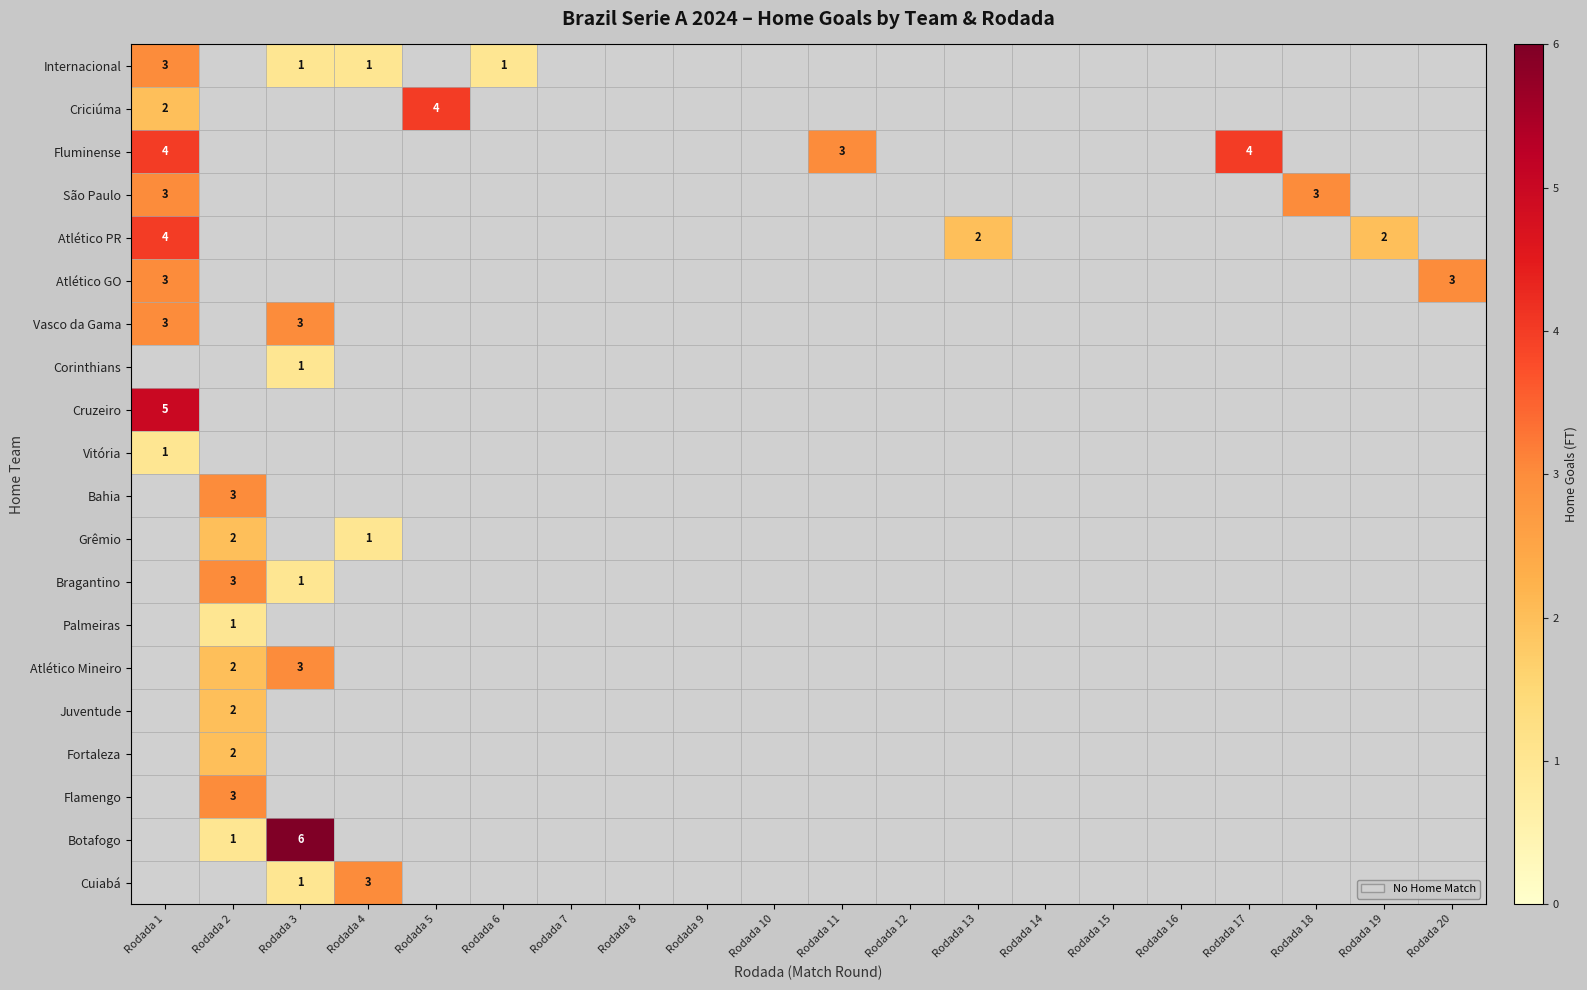

At which label does Vasco da Gama reach its minimum?

Rodada 1